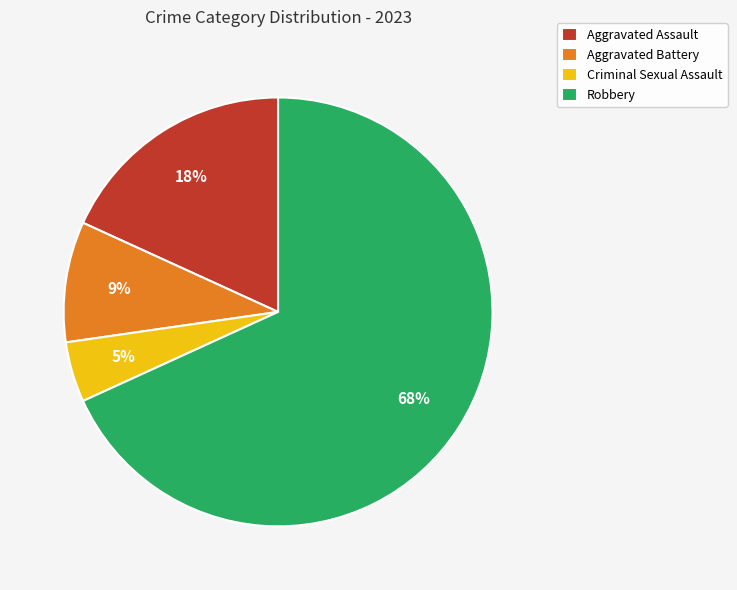

Combined, do Robbery and Aggravated Battery account for over 50%?

Yes